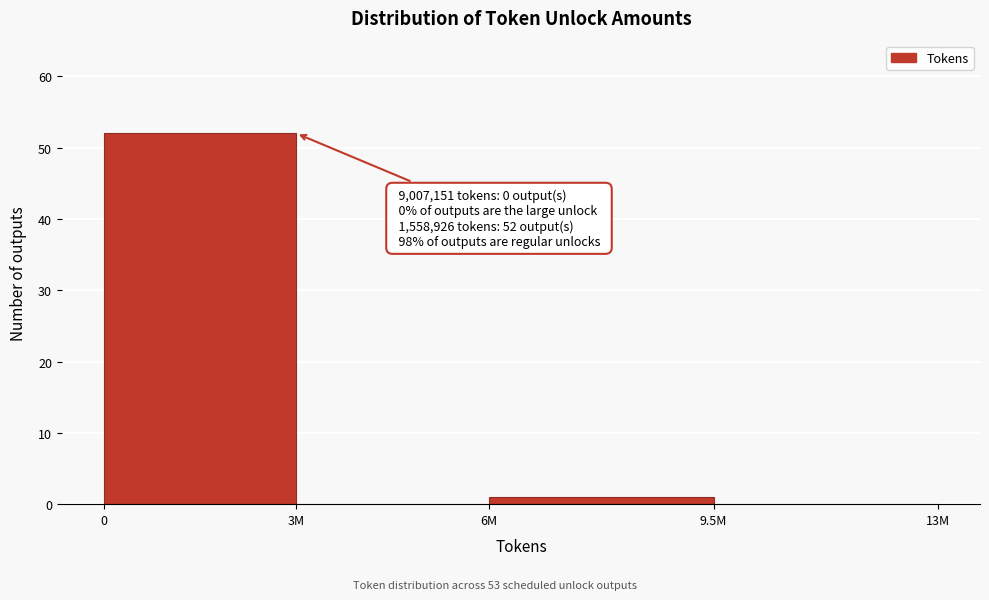

Reading right to left, list all the values displayed in this chart.

9.5M=0	6M=1	3M=0	0=52